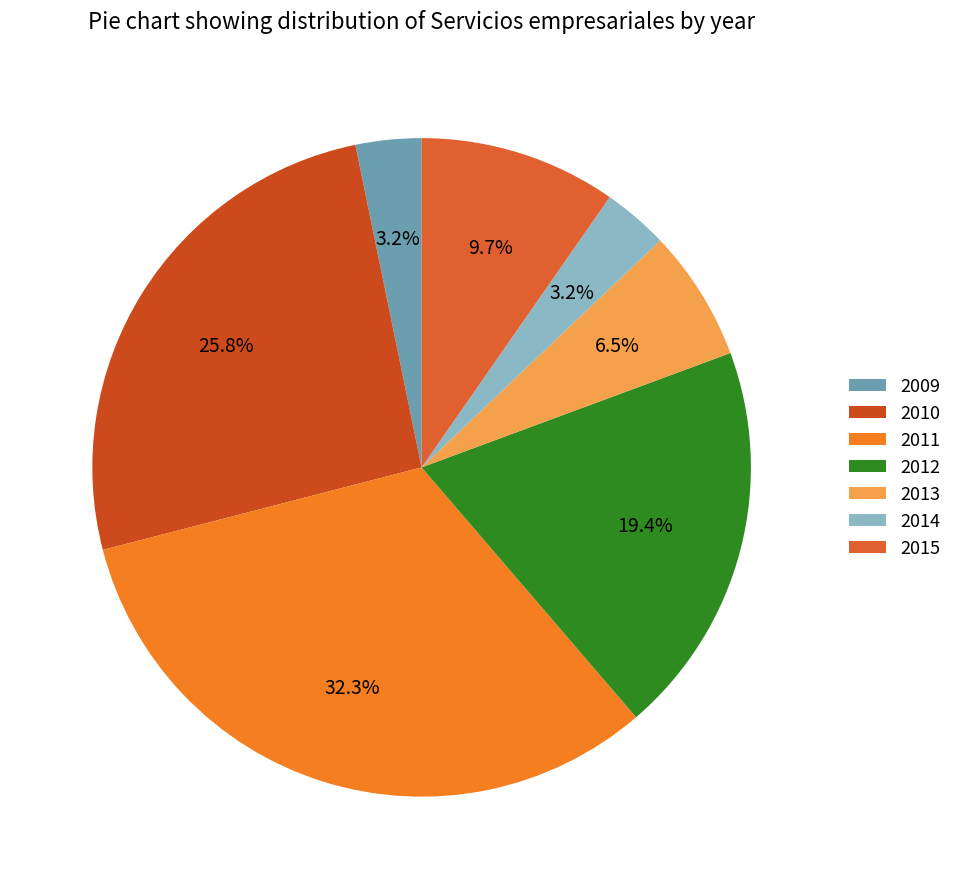

Which category has the smallest portion of the pie?

2009